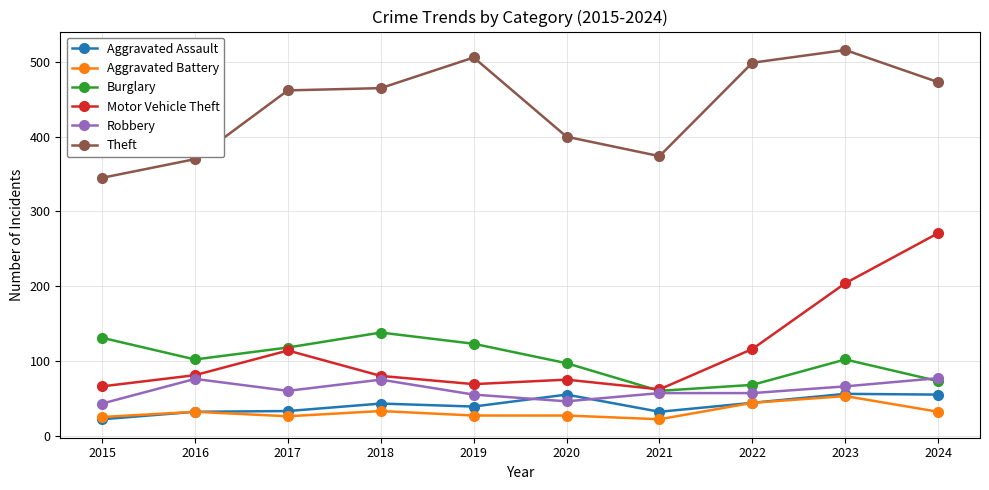

The Robbery series shows 83 at 2022. True or false?

False